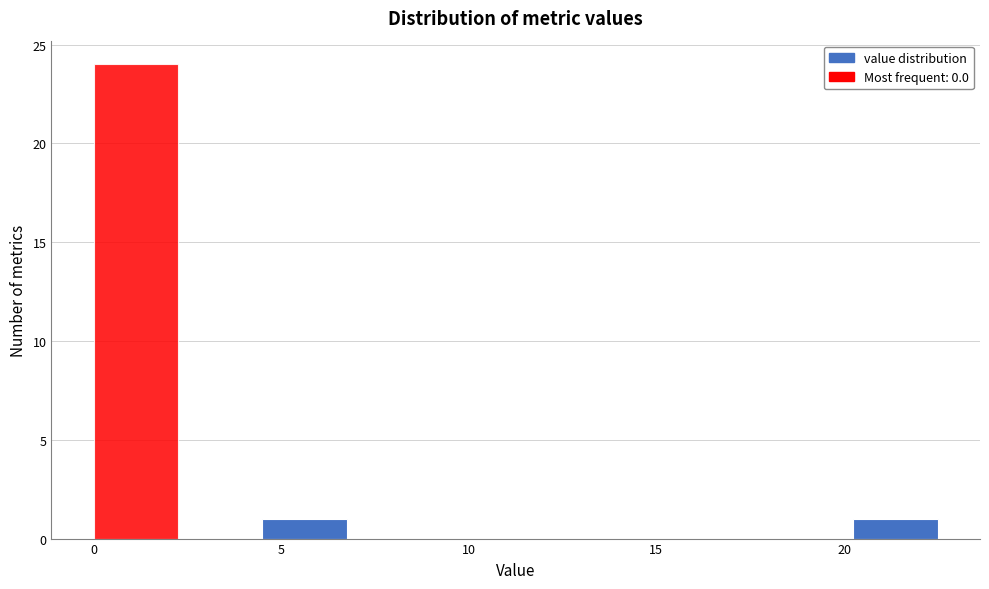

Reading left to right, transcribe this chart: for each bar, give the range it covers on the x-axis and its height. Neither the bar edges nor the heights are printed on the chart, so give them approximately, as read against the axes.

0.00 to 2.25: 24
2.25 to 4.50: 0
4.50 to 6.75: 1
6.75 to 9.00: 0
9.00 to 11.25: 0
11.25 to 13.50: 0
13.50 to 15.75: 0
15.75 to 18.00: 0
18.00 to 20.25: 0
20.25 to 22.50: 1